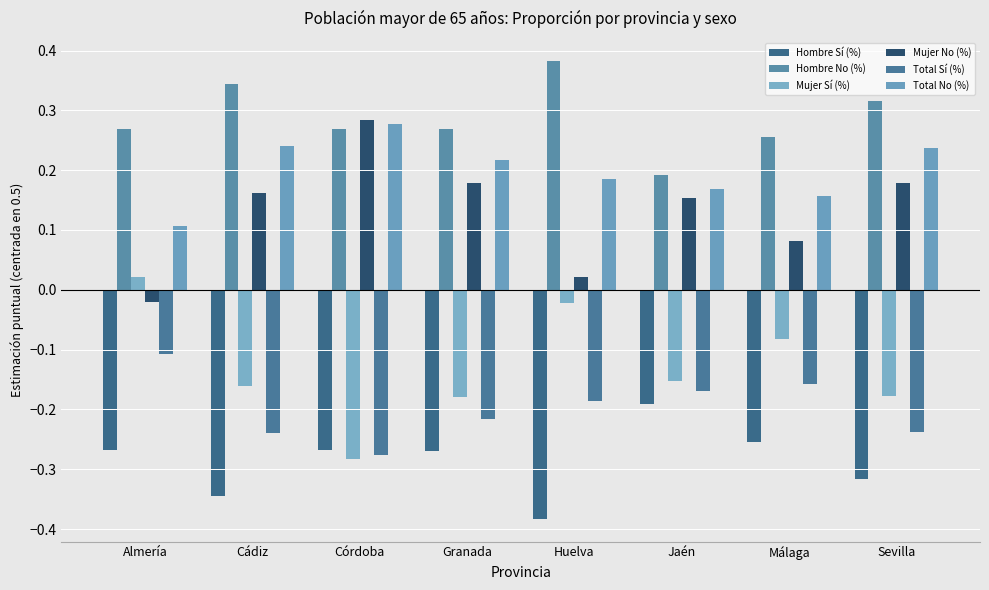

How many values in the Mujer Sí (%) series exceed 0?

1